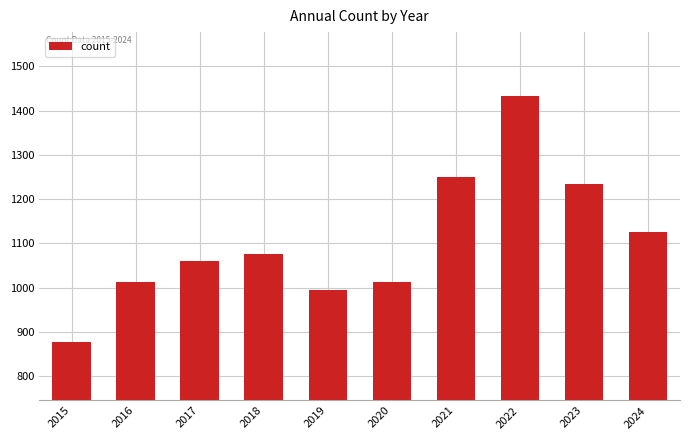

Are the bars grouped side by side (vs. stacked)?

No